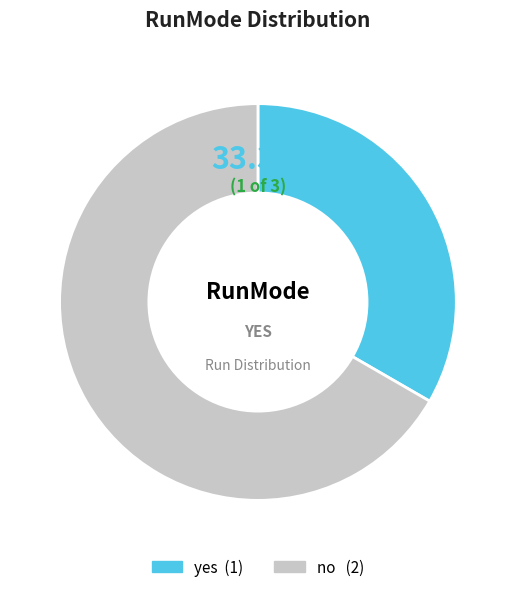

What percentage is the yes slice, to the nearest percent?

33%